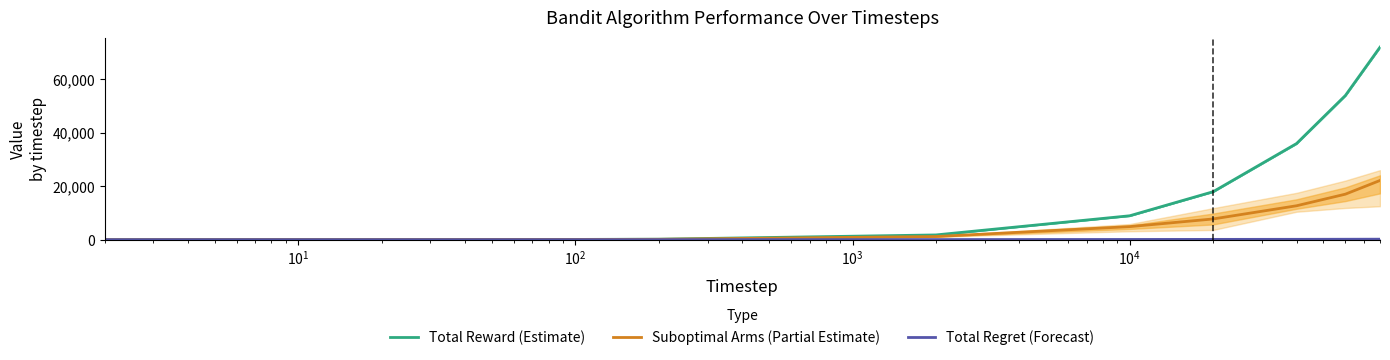

Rank the series by their average value, from highest to lowest.

Total Reward (Estimate), Suboptimal Arms (Partial Estimate), Total Regret (Forecast)